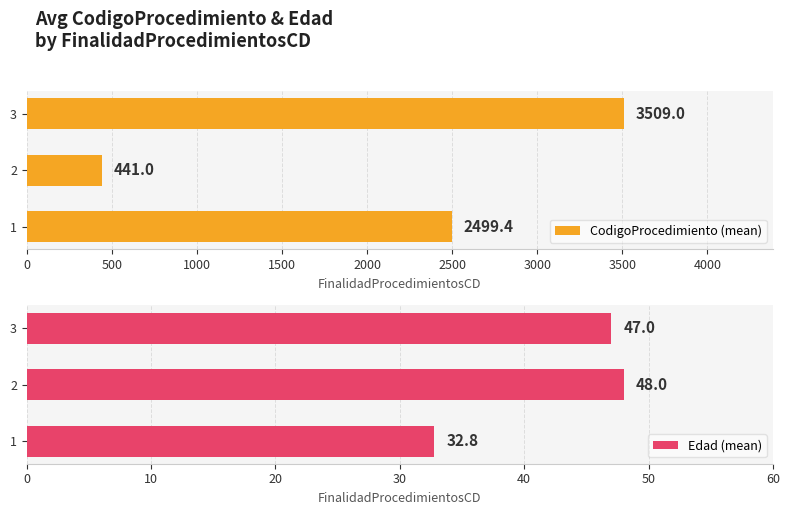

Are the bars horizontal?

Yes